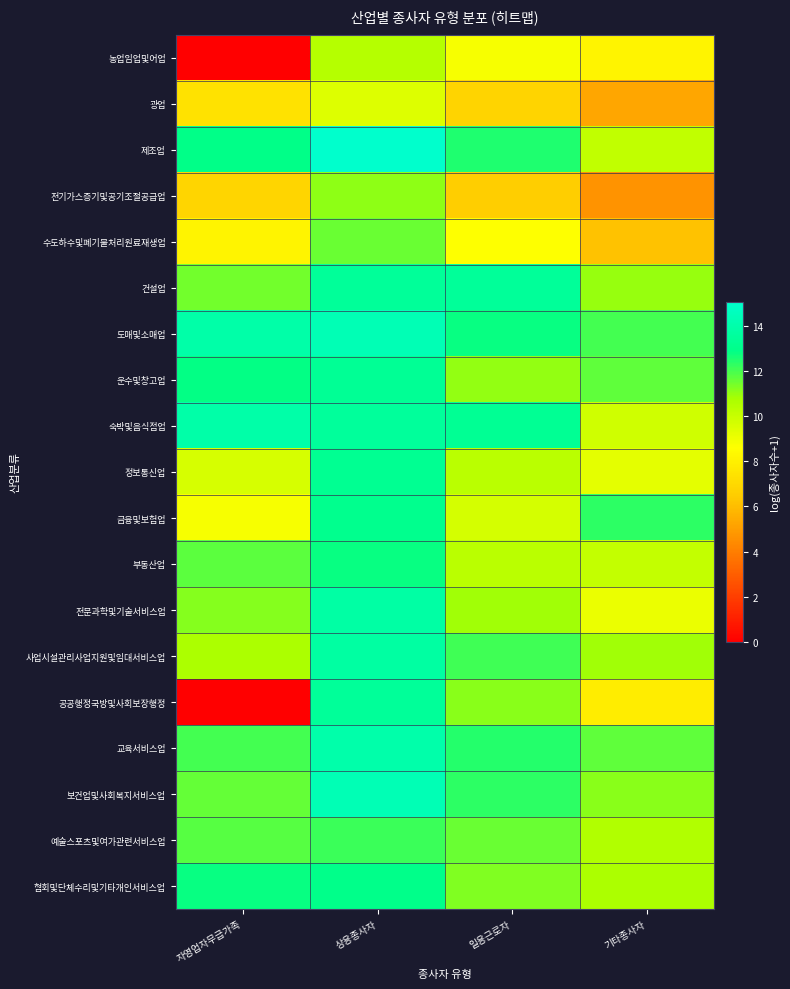

Which has a higher value, 일용근로자 or 기타종사자?

일용근로자